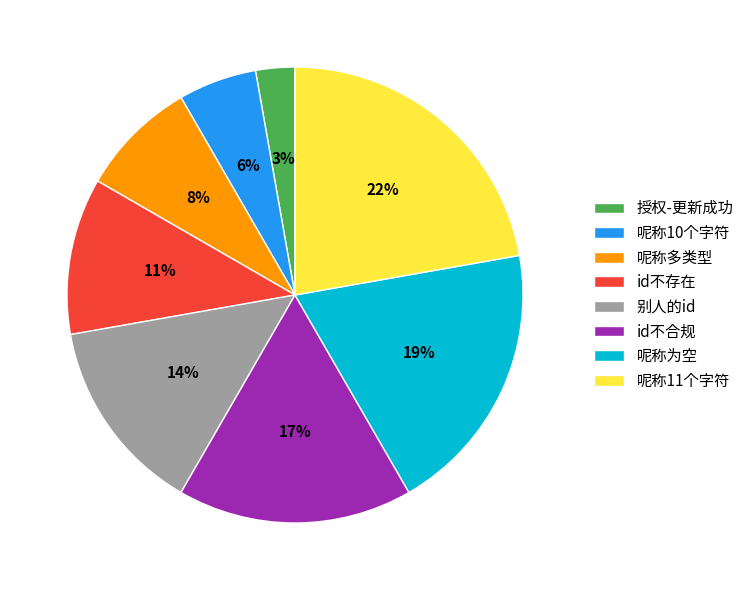

Do 授权-更新成功 and 呢称为空 together represent more than half of the pie?

No